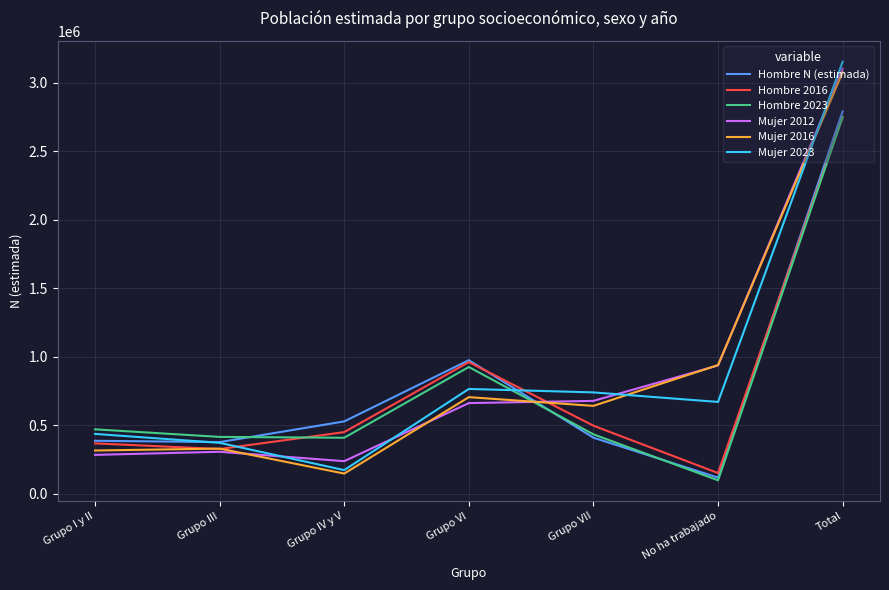

True or false: Mujer 2023 and Mujer 2012 cross at least once.

True